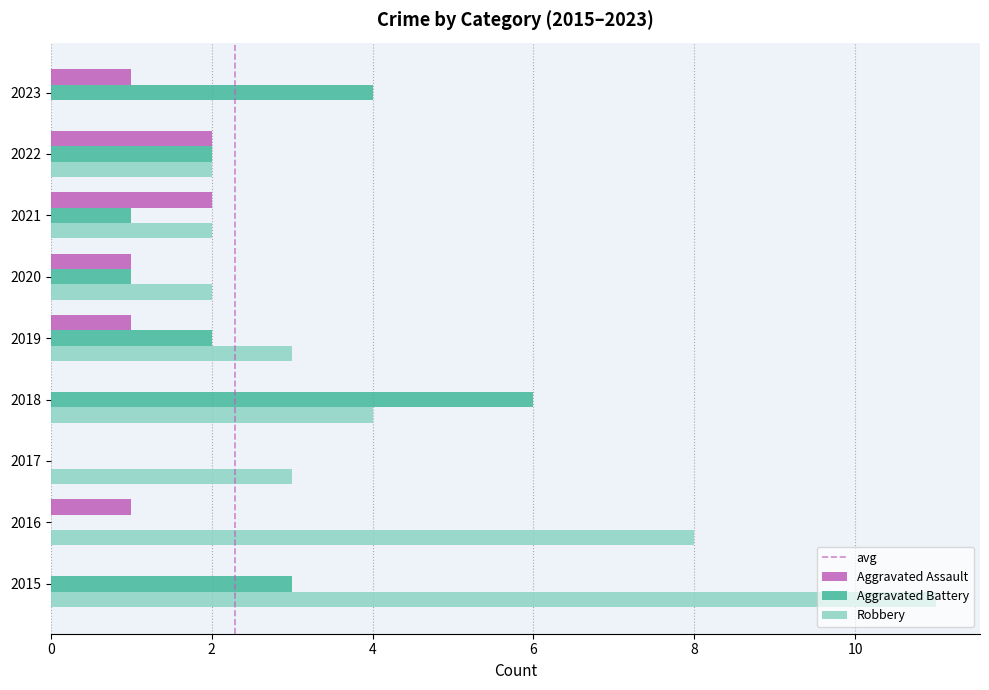

The Robbery series shows 0 at 2023. True or false?

True